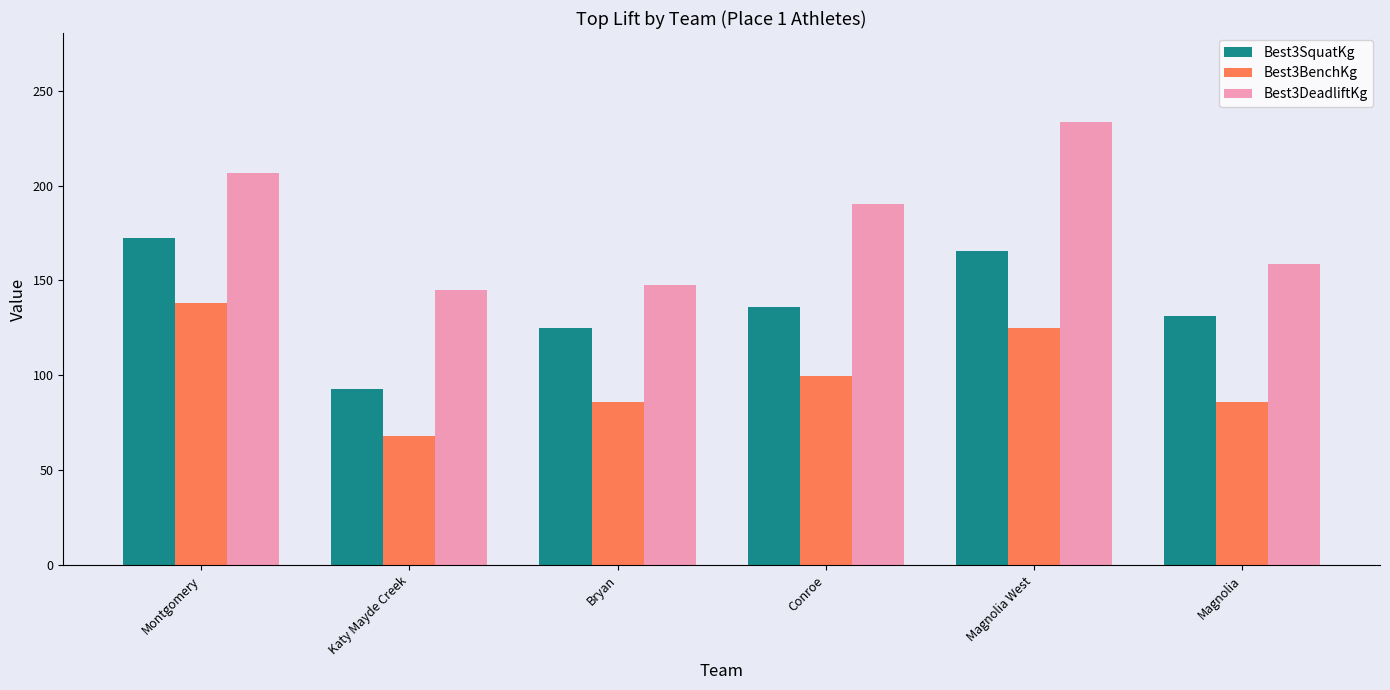

Rank the series by their average value, from highest to lowest.

Best3DeadliftKg, Best3SquatKg, Best3BenchKg